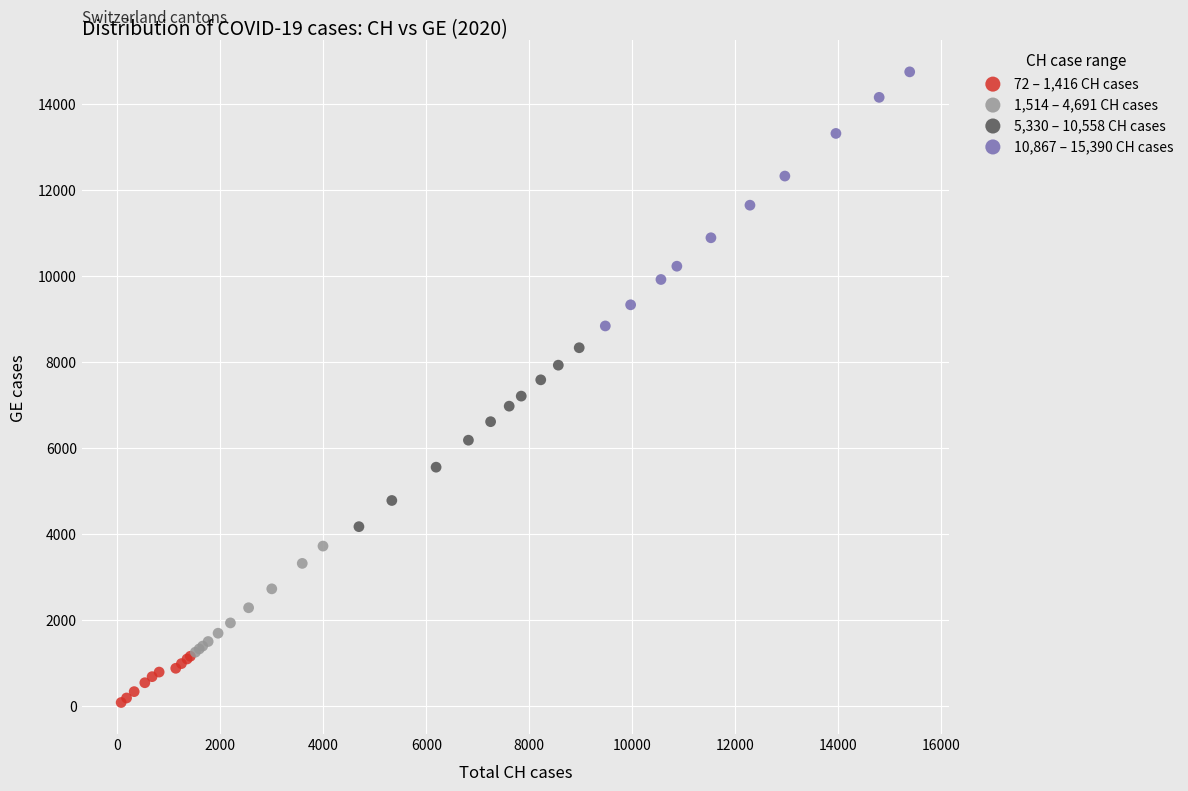

Which series contains the lowest Y value?

72 – 1,416 CH cases